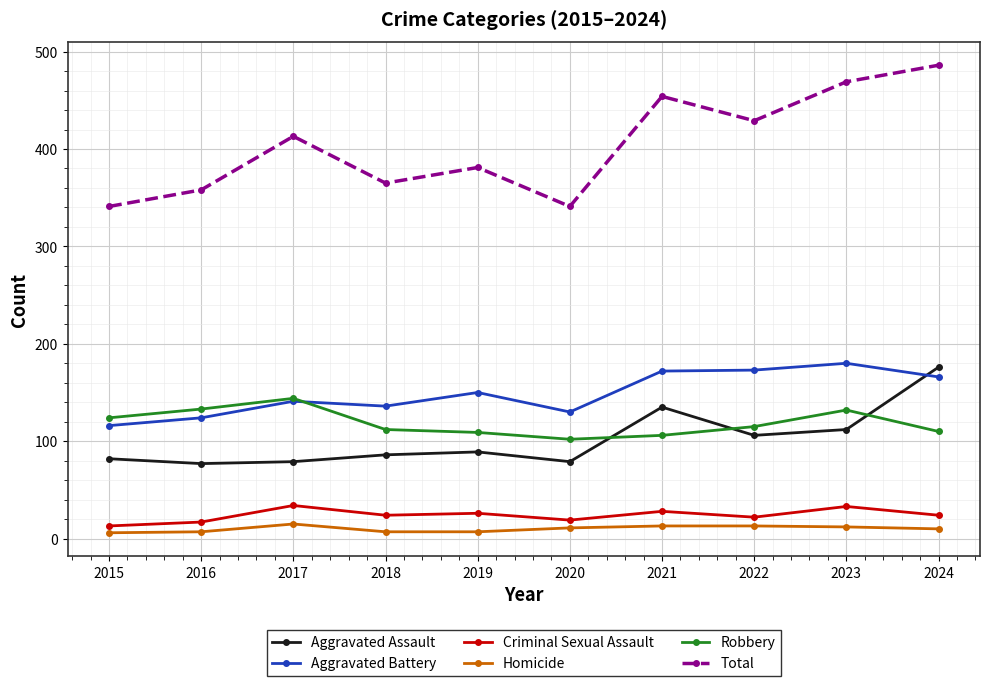

How many categories are shown in the chart?

10